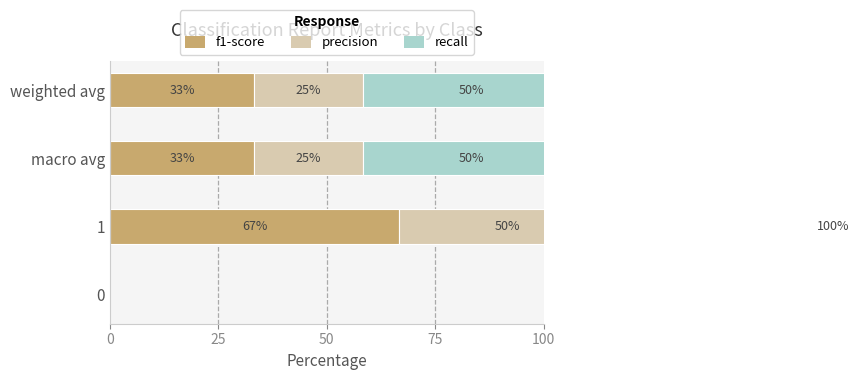

How many values in f1-score are above zero?

3